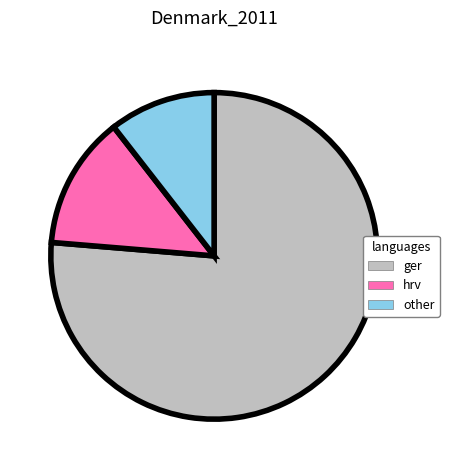

Does any single category account for the majority?

Yes